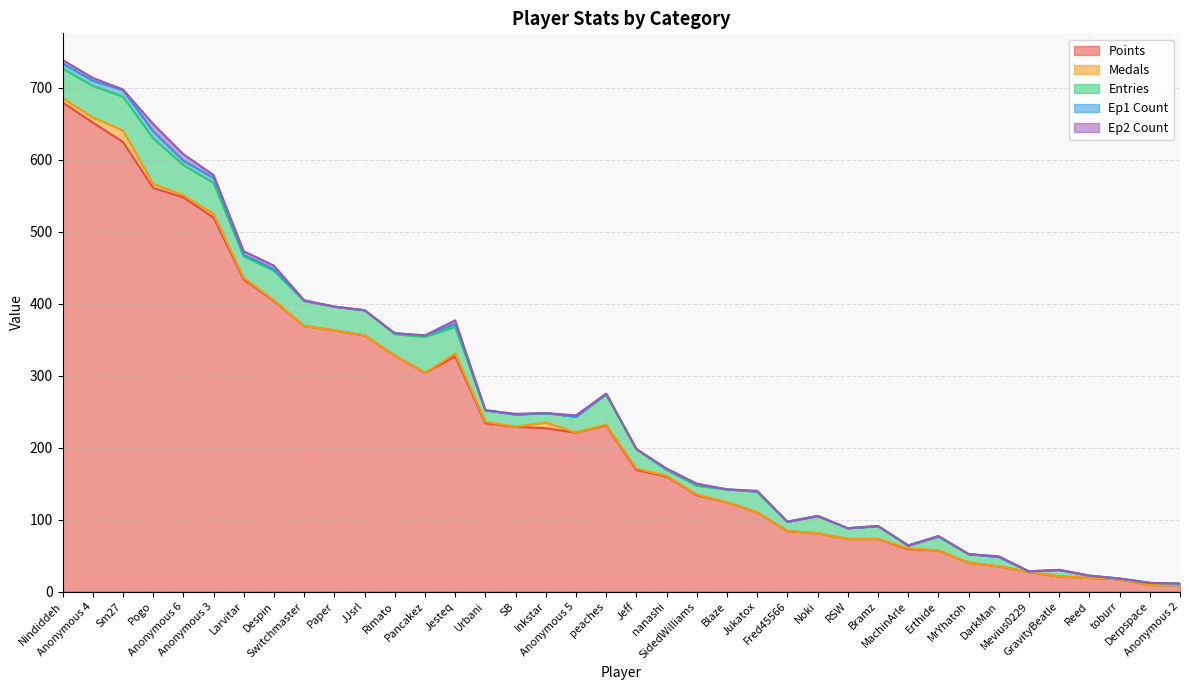

At Sm27, list the series in order from largest to smallest.

Points, Entries, Medals, Ep1 Count, Ep2 Count